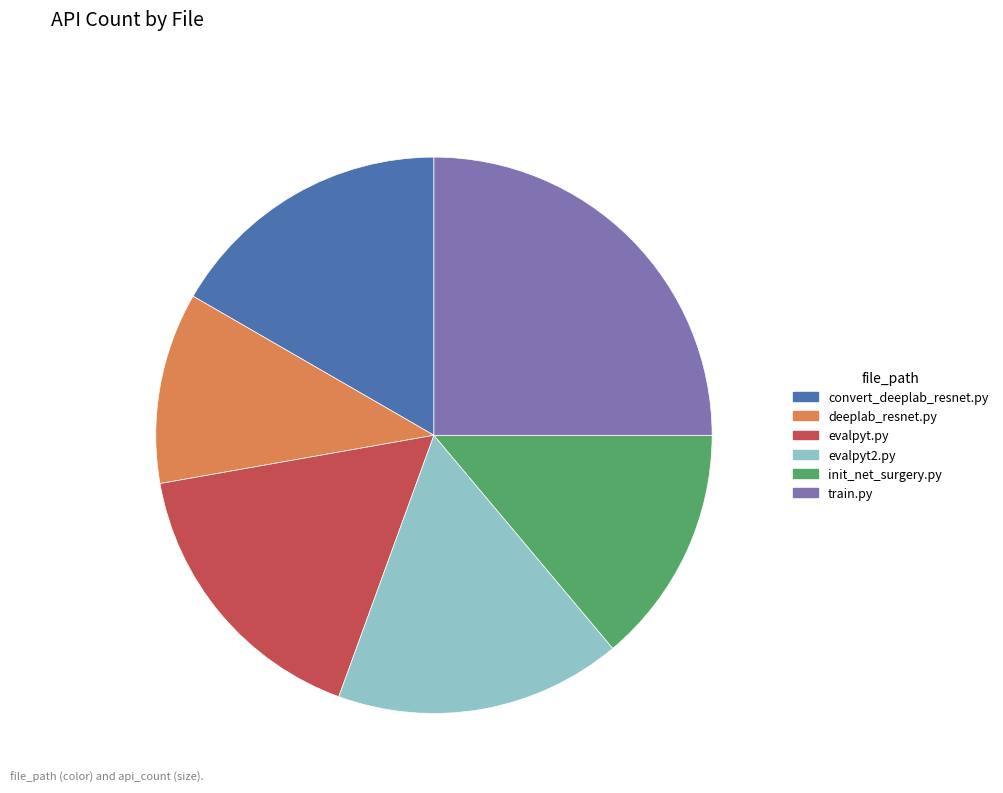

Which has a higher value, deeplab_resnet.py or evalpyt2.py?

evalpyt2.py